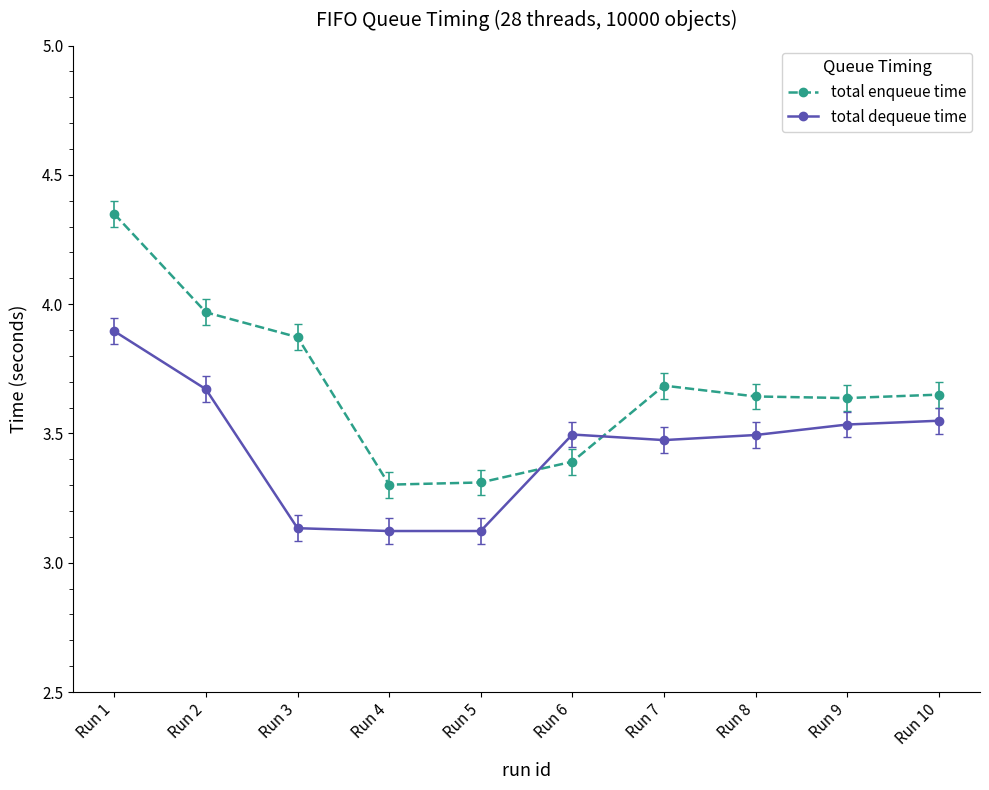

List the series in order of their peak value, highest first.

total enqueue time, total dequeue time